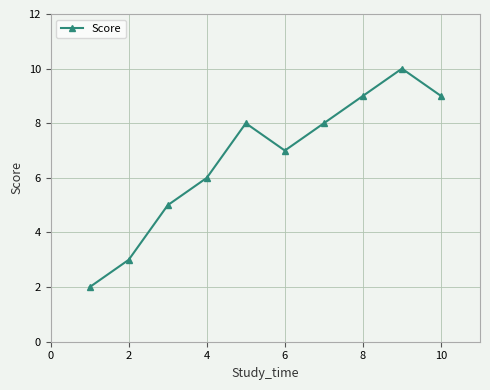

How many lines are shown in the chart?

1